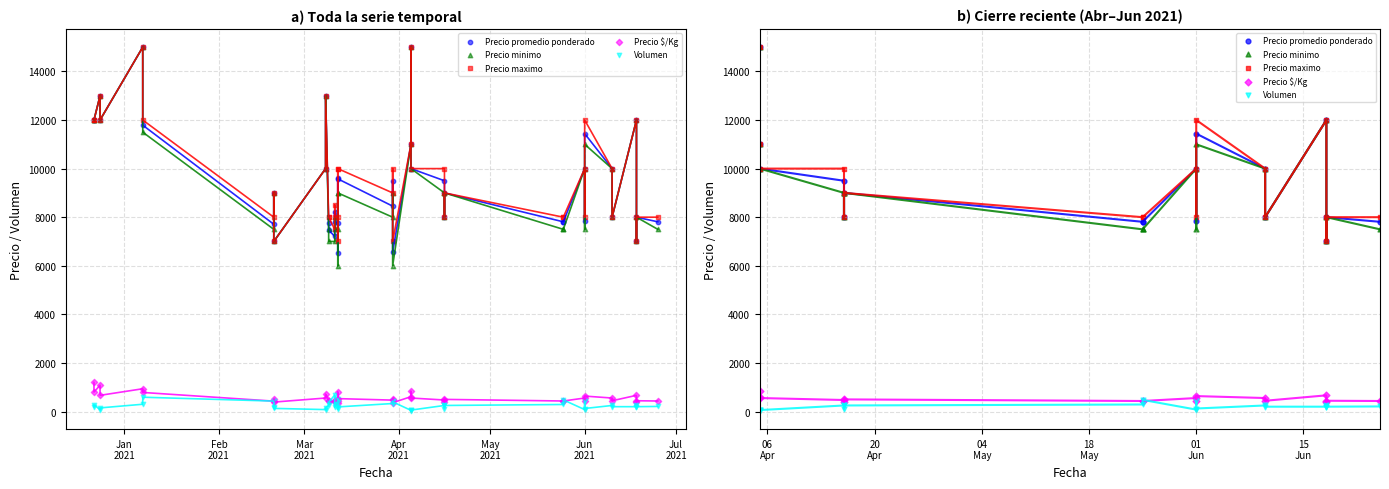

What are all the series names shown in the legend?

Precio promedio ponderado, Precio minimo, Precio maximo, Precio $/Kg, Volumen